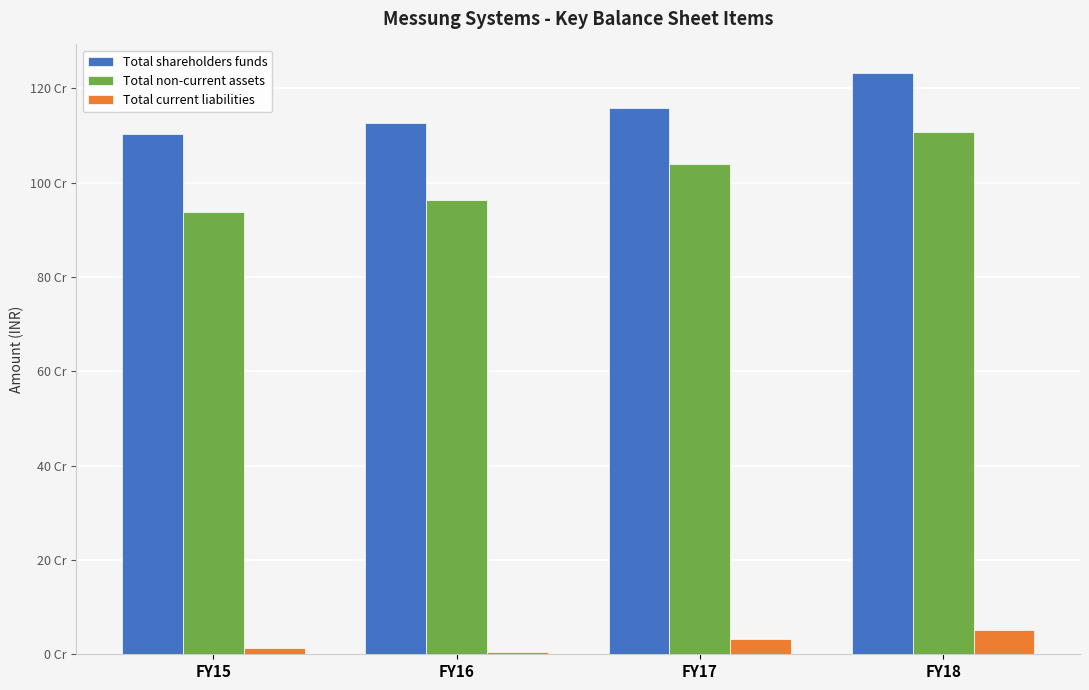

List the series in order of their peak value, lowest first.

Total current liabilities, Total non-current assets, Total shareholders funds